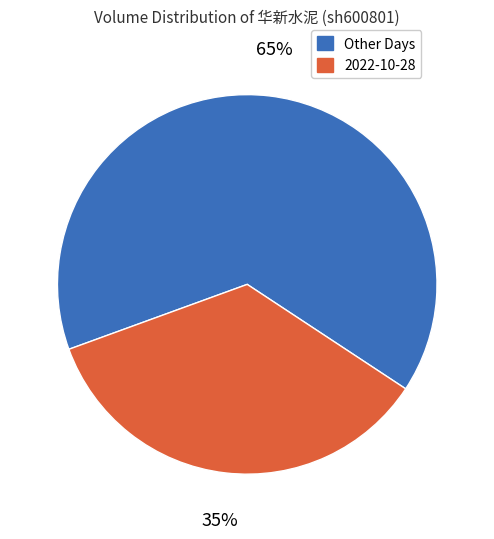

Does any single category account for the majority?

Yes